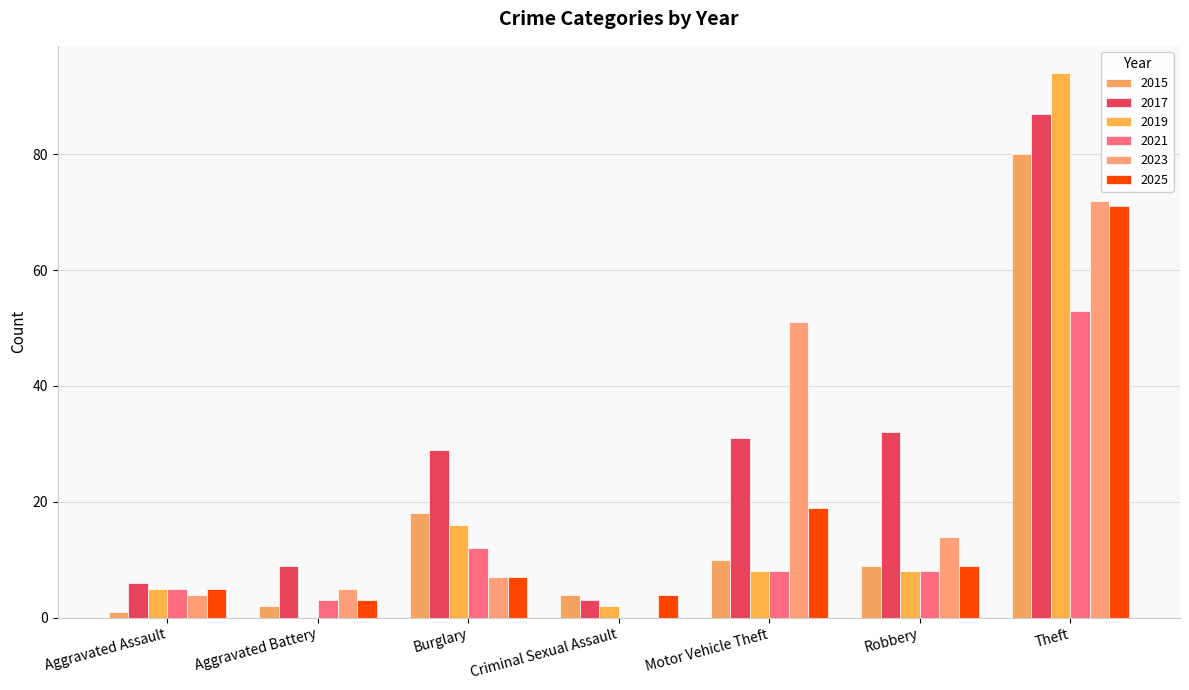

Which has a higher value, Aggravated Battery or Theft?

Theft